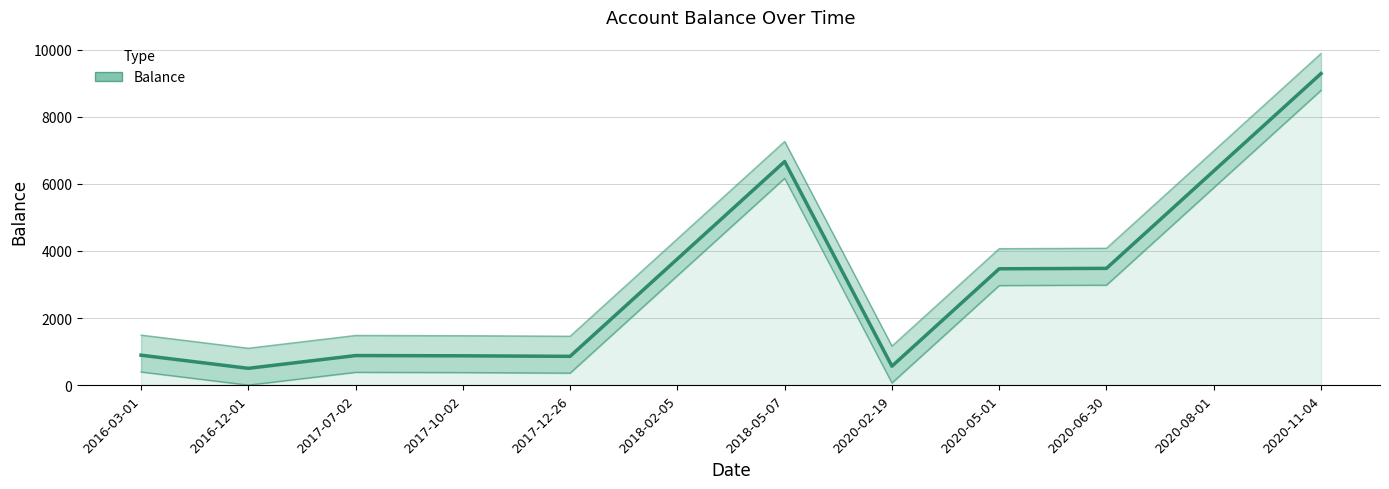

What is the label of the 7th point from the left?

2018-05-07